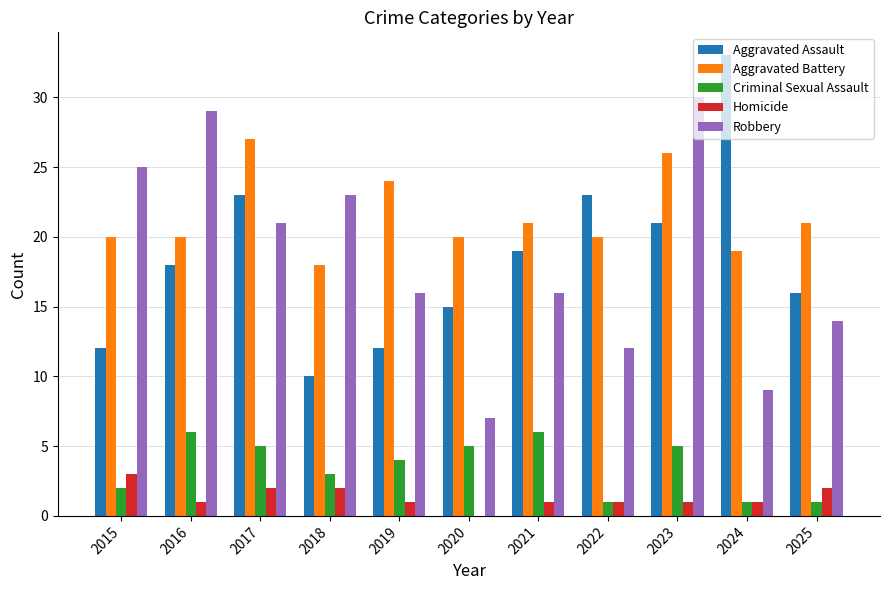

What are all the series names shown in the legend?

Aggravated Assault, Aggravated Battery, Criminal Sexual Assault, Homicide, Robbery